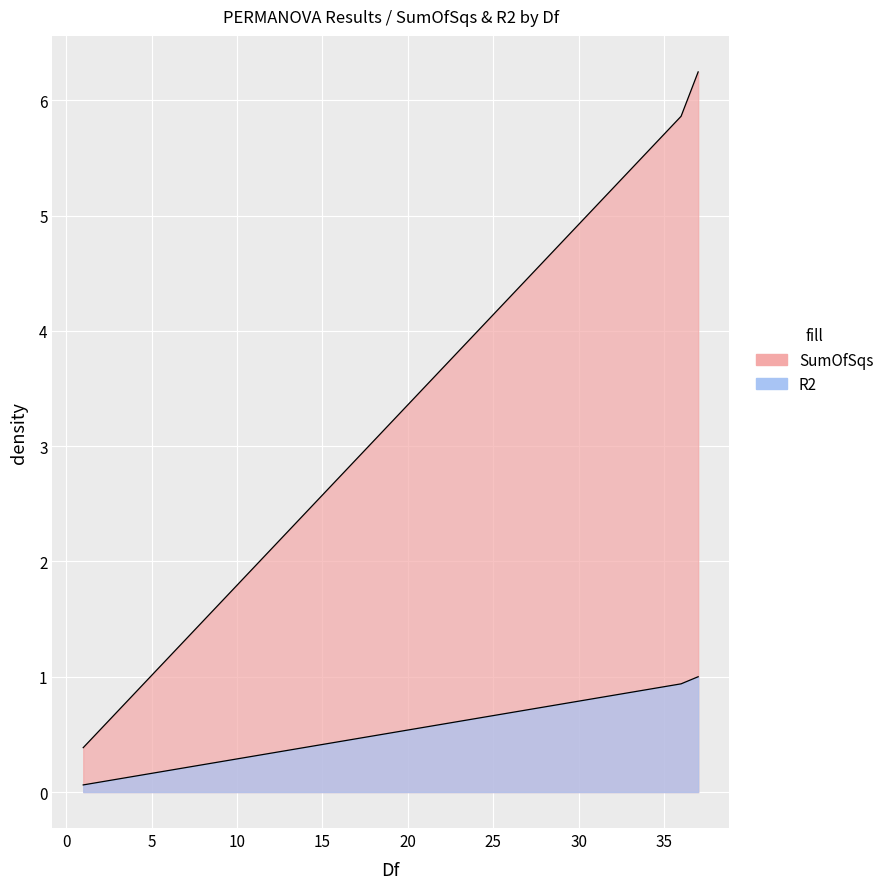

Reading left to right, extract all data points from this chart.

SumOfSqs: 0.4	5.9	6.2
R2: 0.1	0.9	1.0